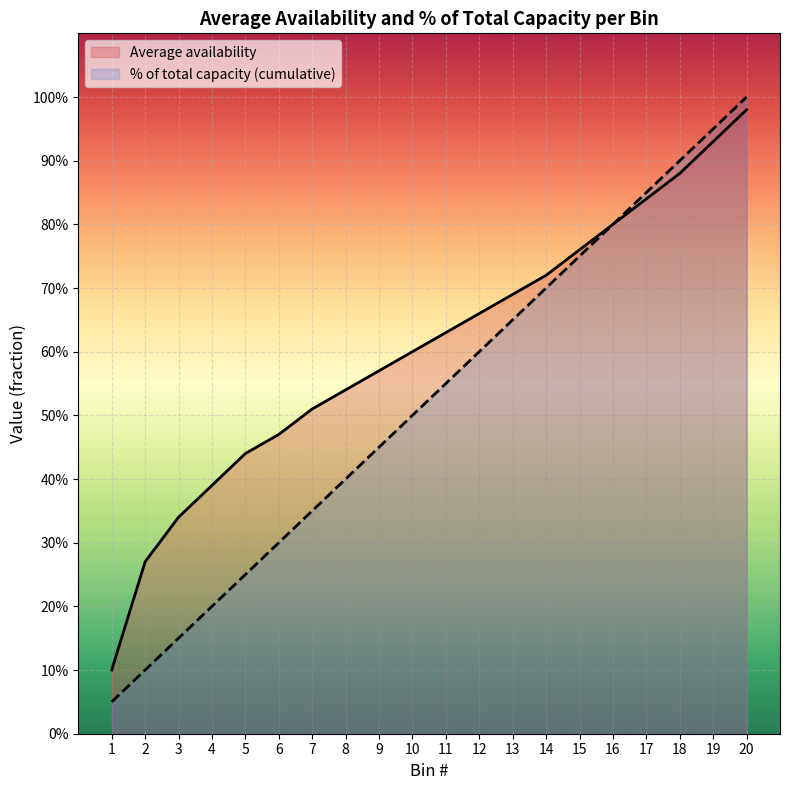

Rank the categories by value from lowest to highest.

1, 2, 3, 4, 5, 6, 7, 8, 9, 10, 11, 12, 13, 14, 15, 16, 17, 18, 19, 20